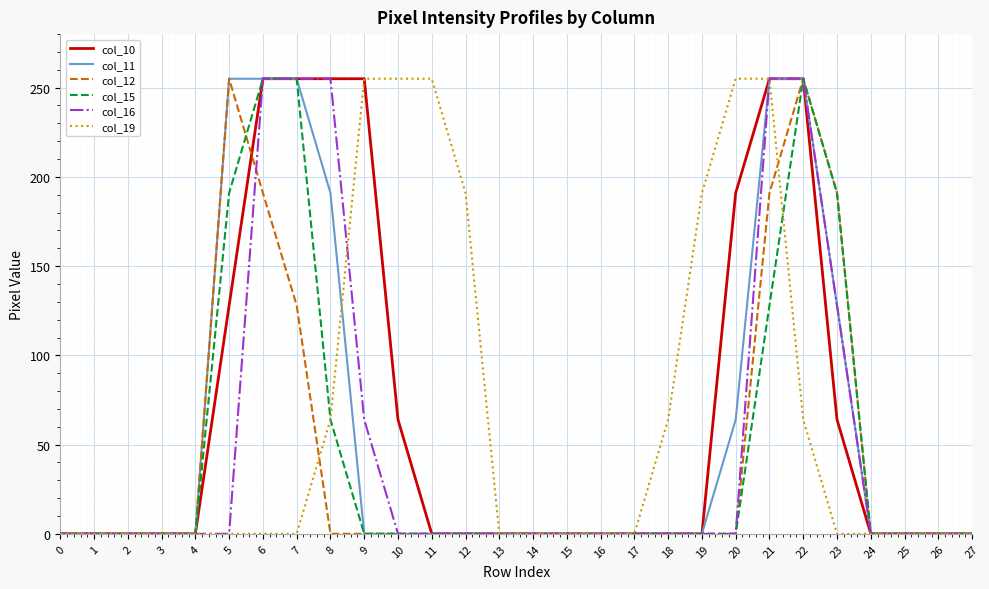

Does the chart display data point markers on the line(s)?

No